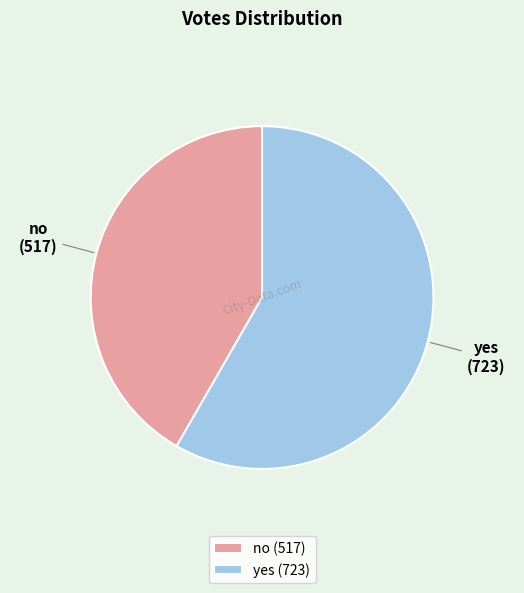

What is the ratio of the value at yes to the value at no?

1.4